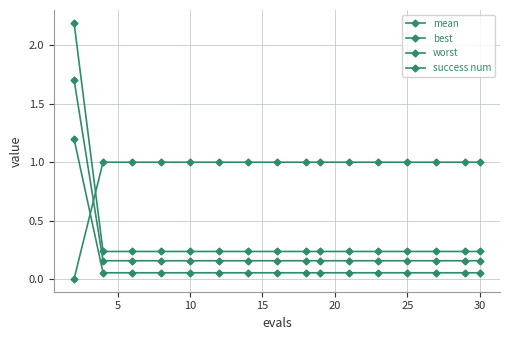

What is the difference between the maximum and minimum values in the success num series?

1.0